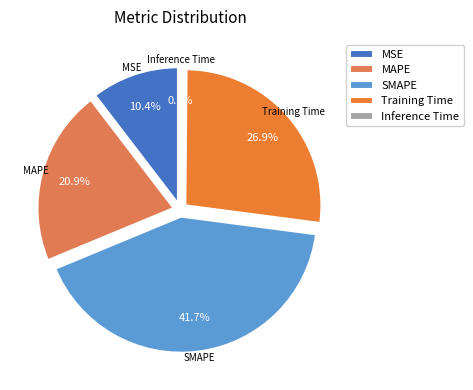

Is it true that MAPE is 32% of the pie?

False